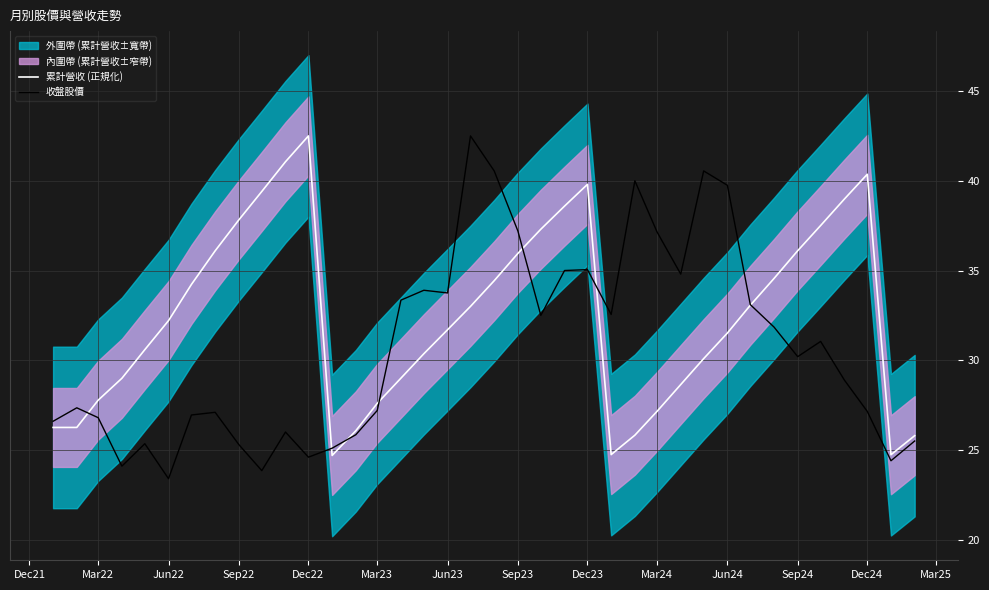

What is the minimum value for 累計營收 (正規化)?

24.7